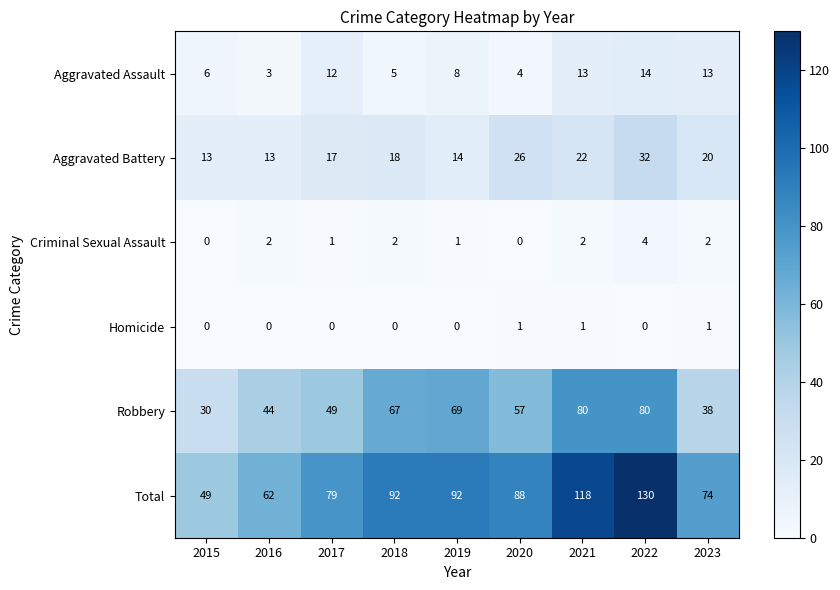

What is the sum of the Criminal Sexual Assault values at 2018 and 2019?

3